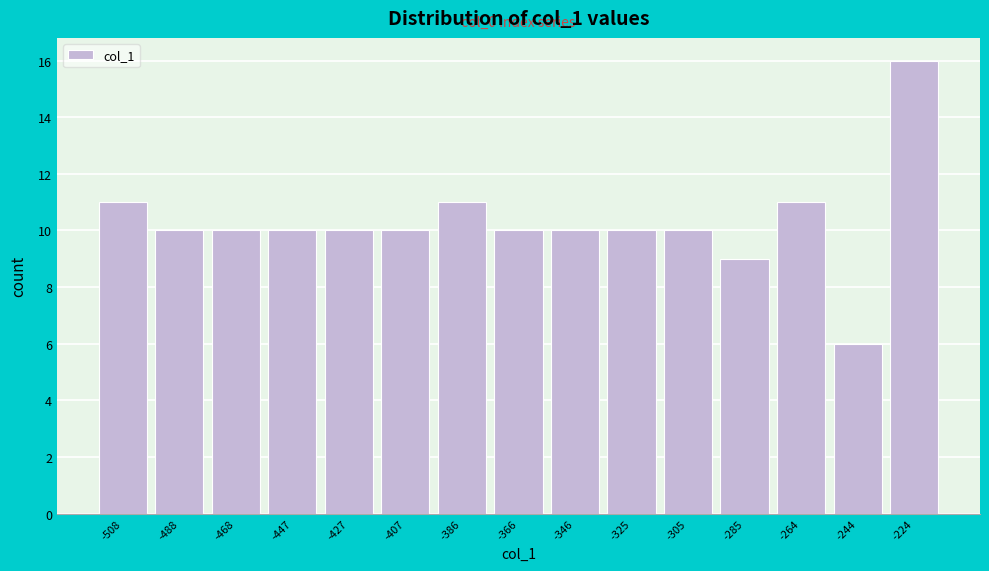

Which range on the x-axis has the tallest bar?

-235 to -215